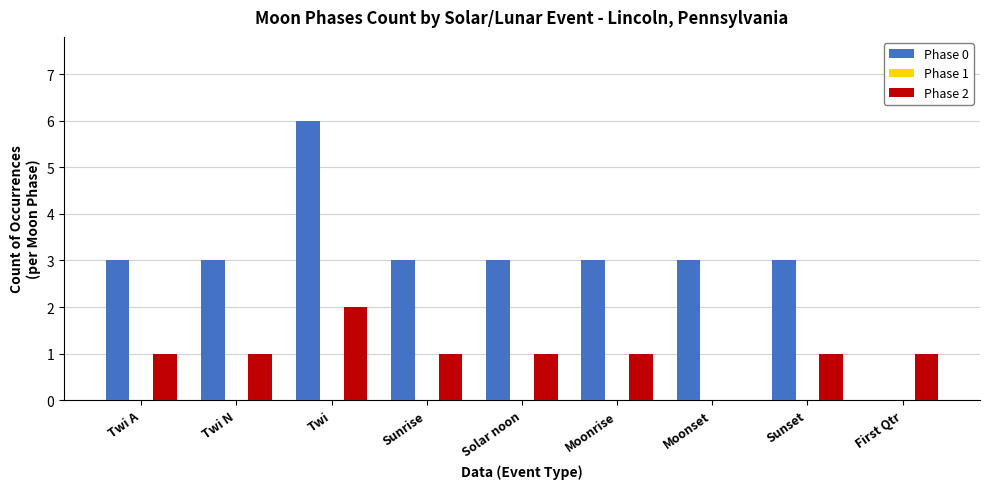

True or false: Phase 2 has a value of 2 at Twi.

True